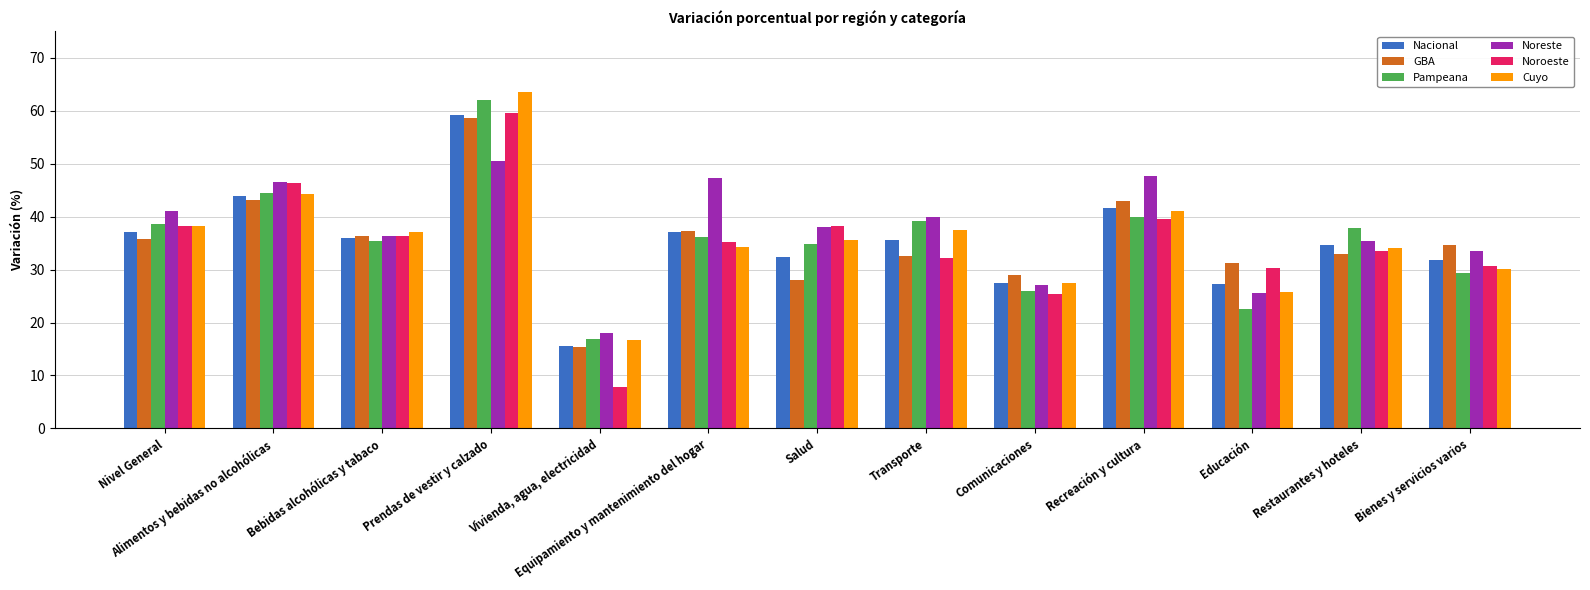

What is the difference between the Noreste values at Bebidas alcohólicas y tabaco and Comunicaciones?

9.3